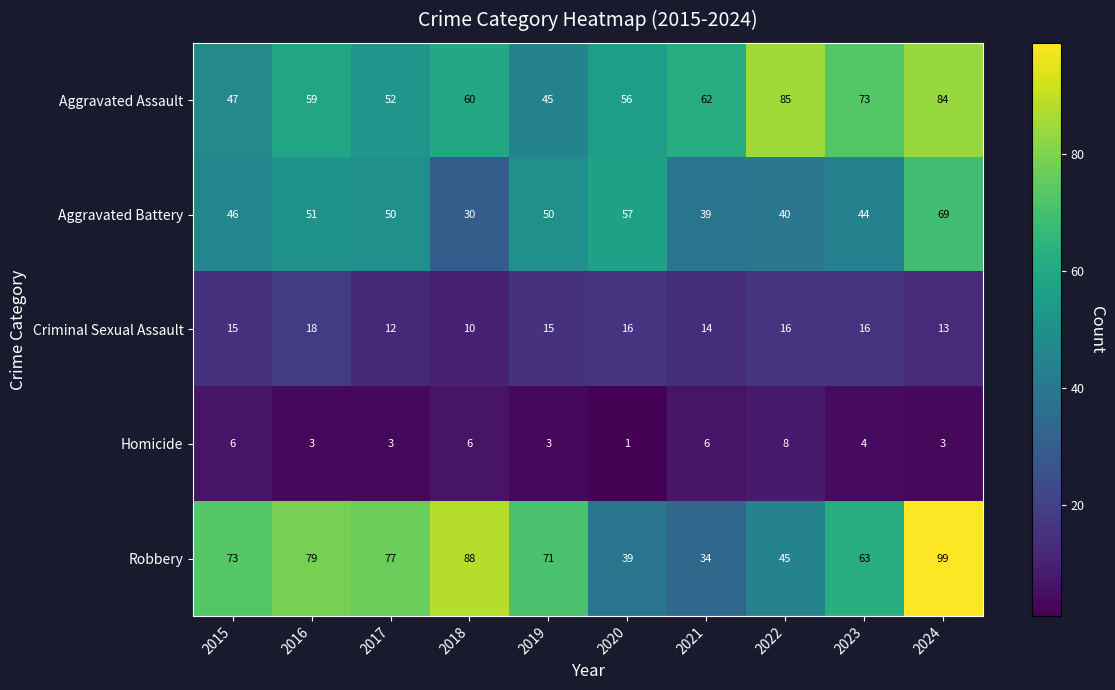

At which label does Aggravated Battery first exceed 50?

2016